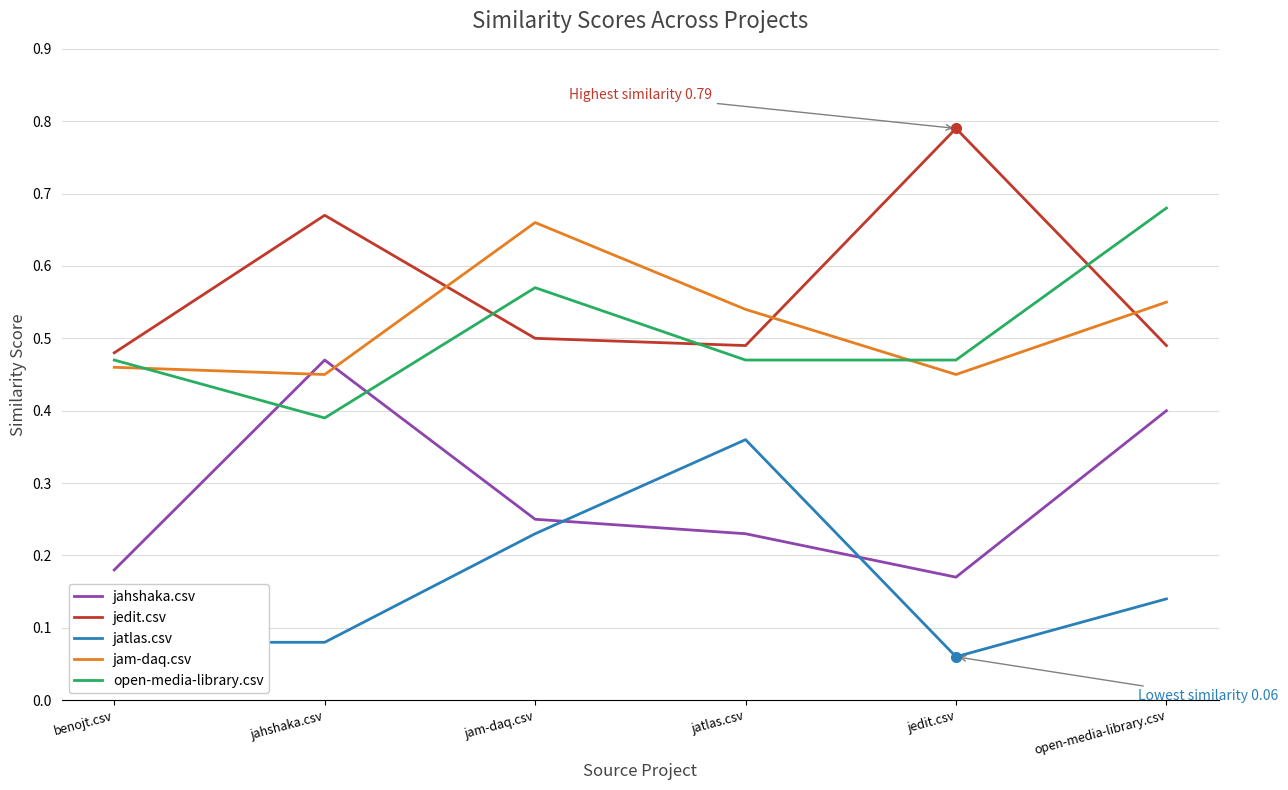

What is the spread (max minus min) of values at jatlas.csv?

0.3